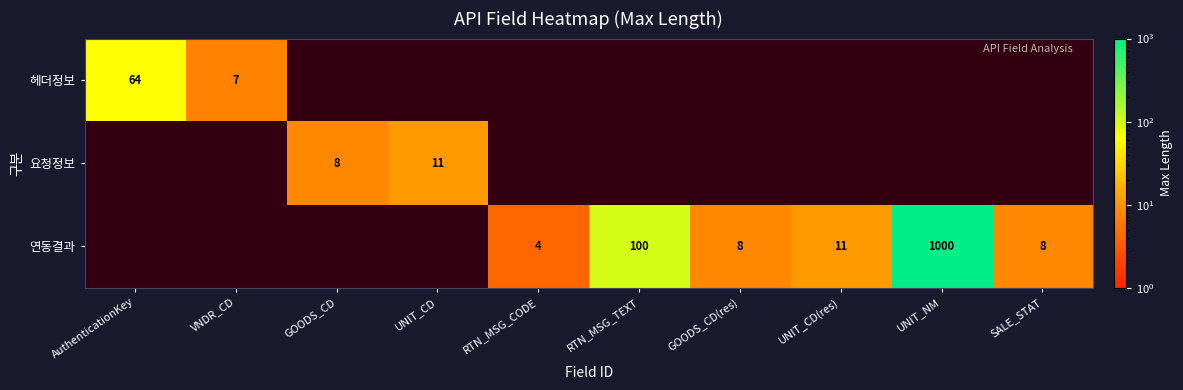

Is it true that 연동결과 equals 1634 at UNIT_NM?

False